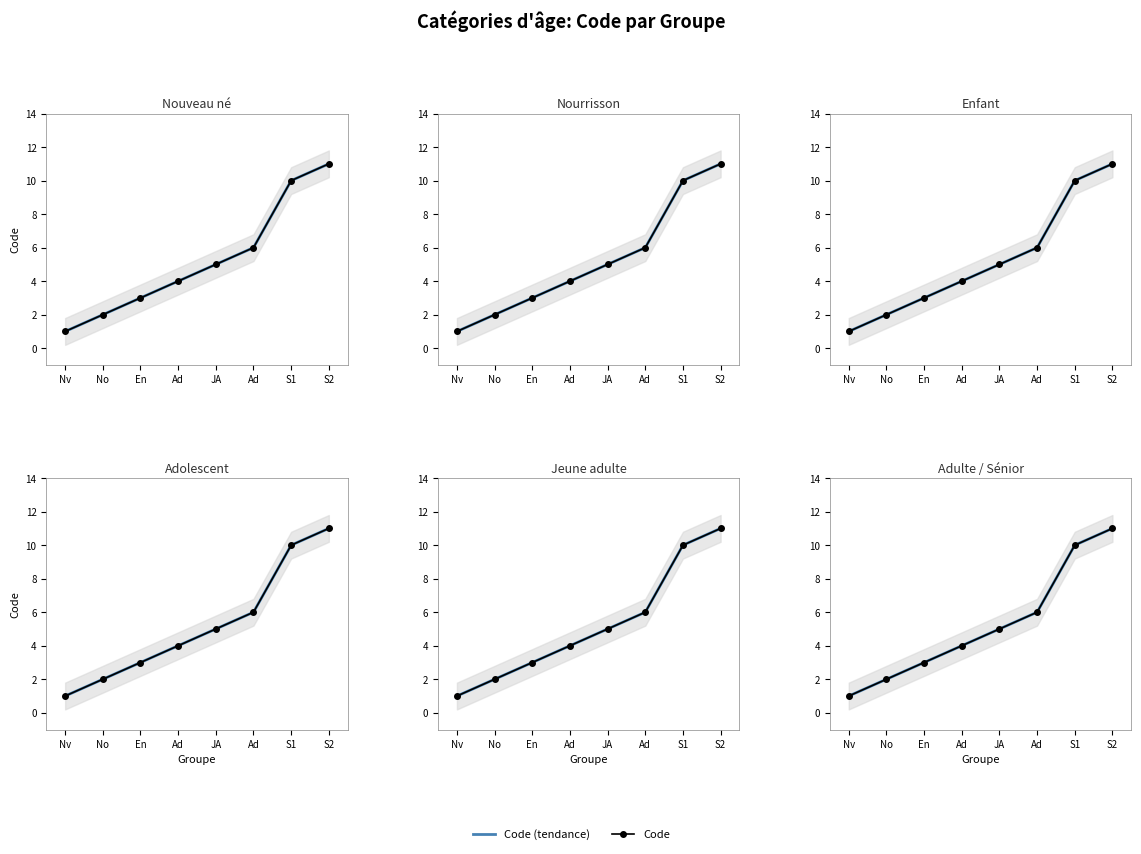

Where does the Code (tendance) series first go above 5?

Ad